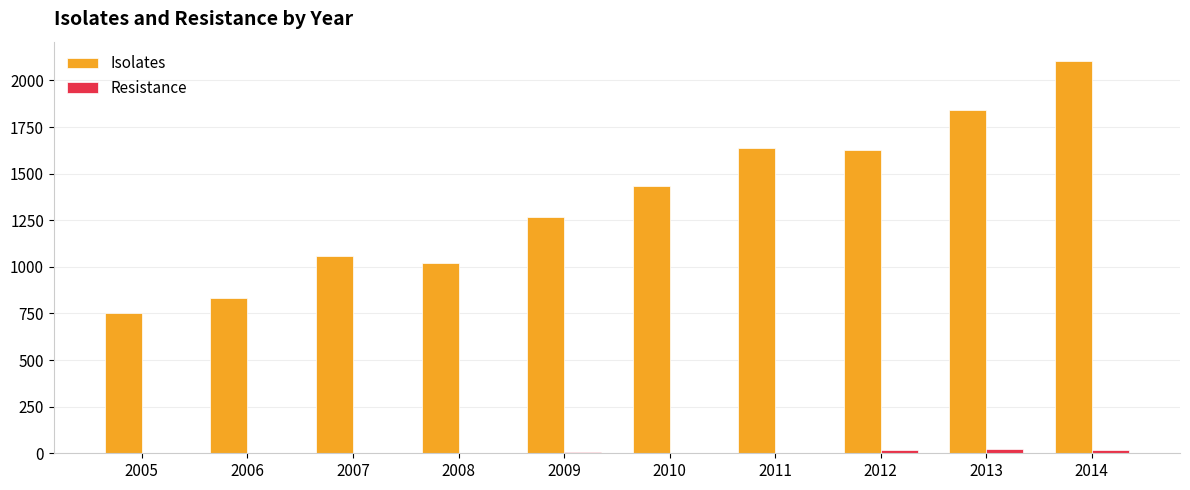

The Isolates series shows 1640 at 2011. True or false?

True